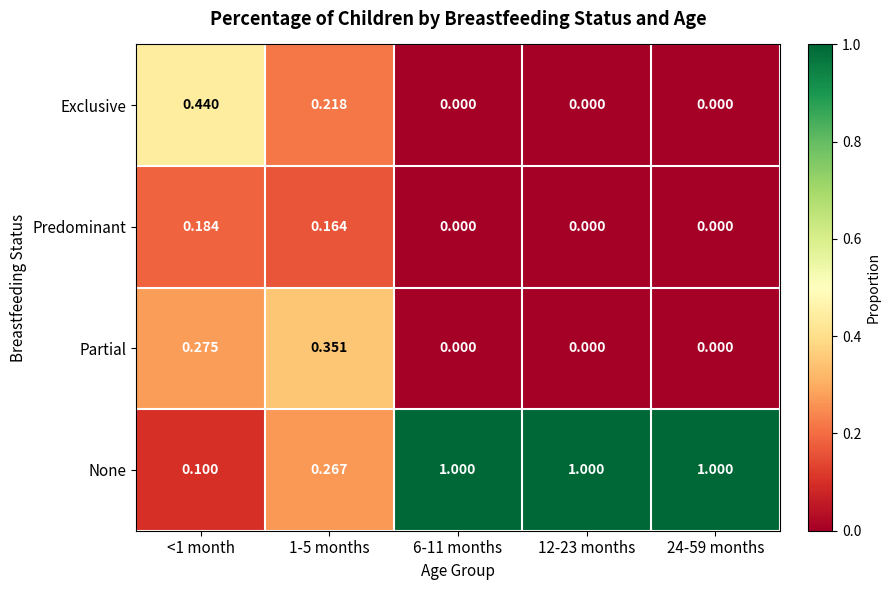

Rank the series at <1 month from highest to lowest value.

Exclusive, Partial, Predominant, None